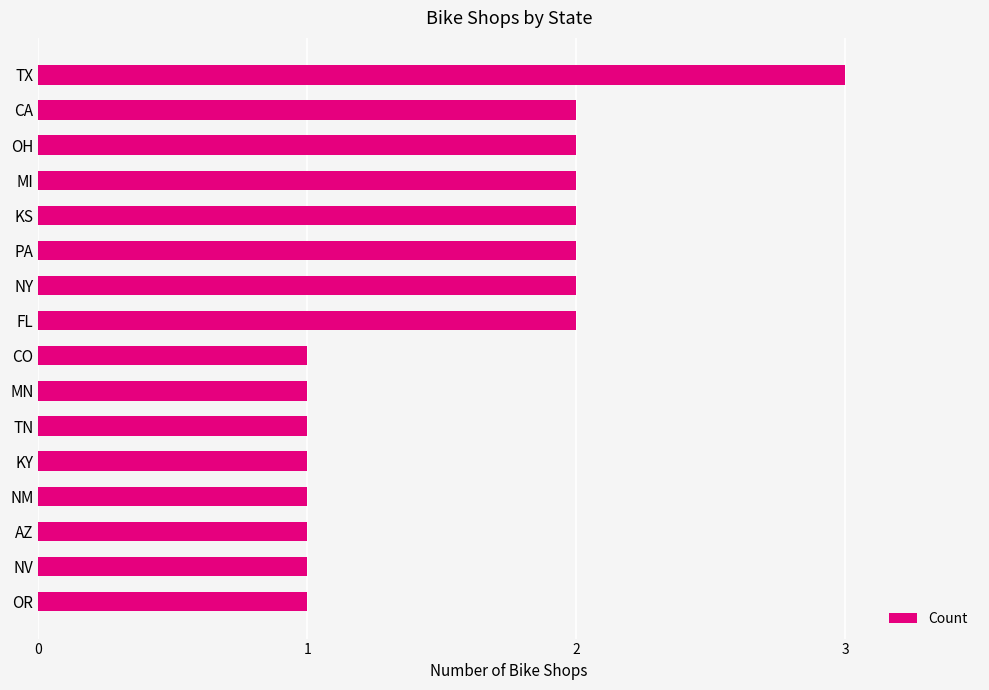

Approximately how many times larger is the value at PA compared to NV?

2.0